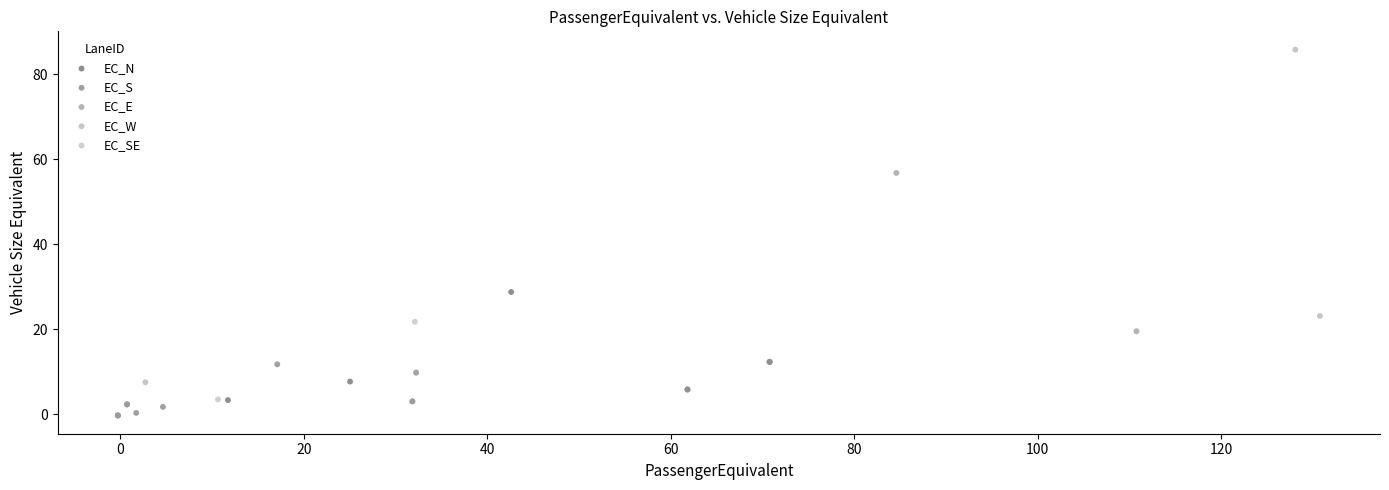

Which series has the largest Y range (max minus min)?

EC_W